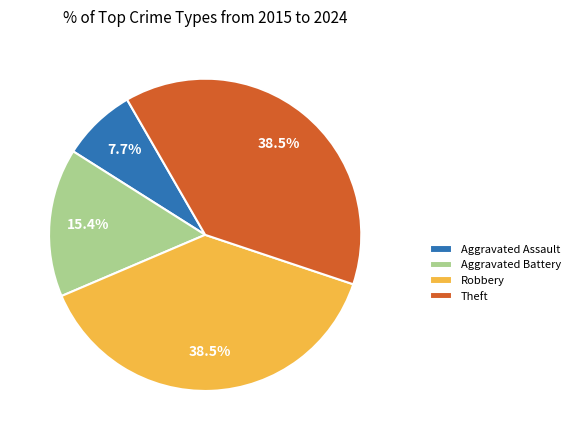

What is the smallest slice in the pie chart?

Aggravated Assault